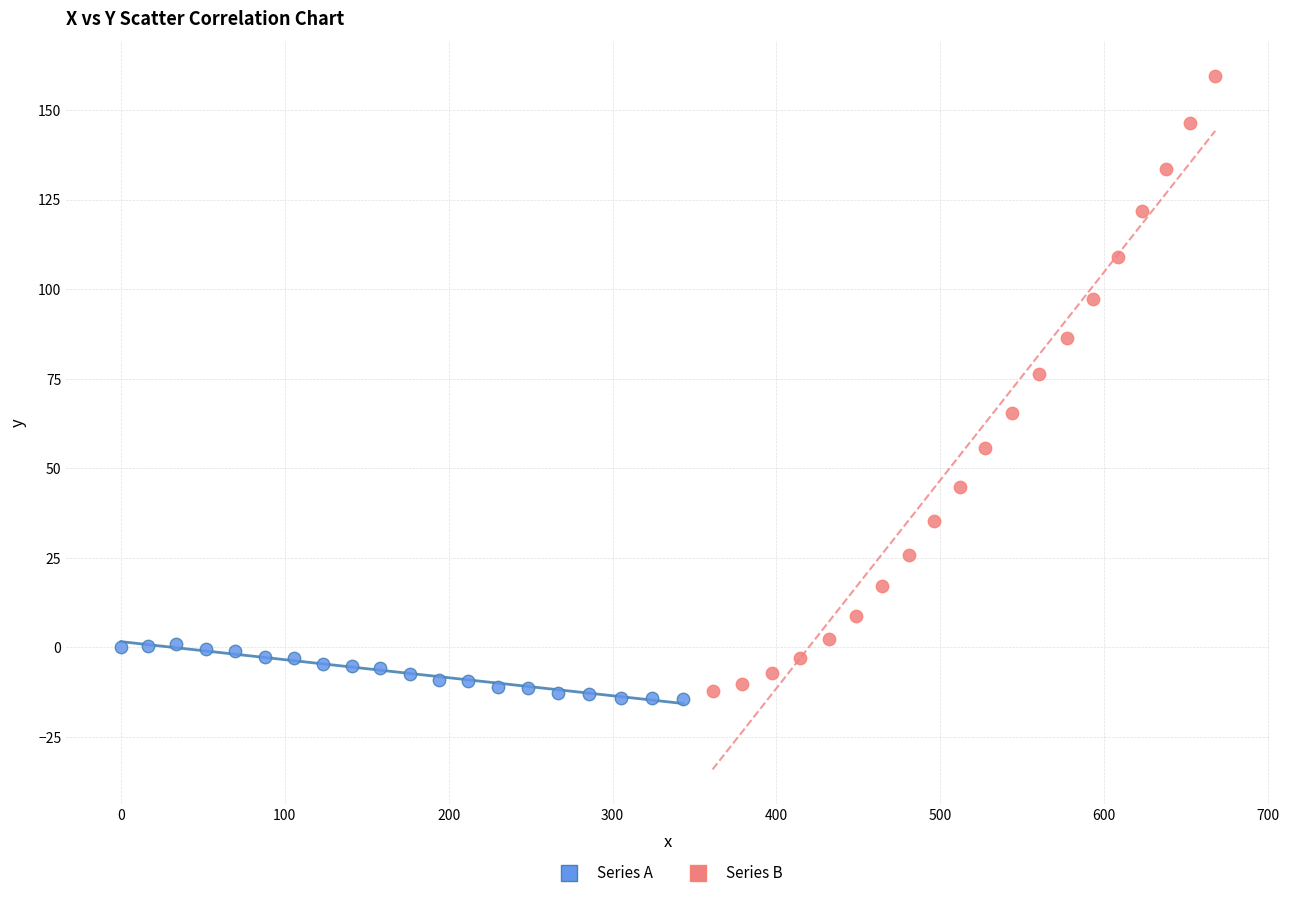

Which series contains the highest Y value?

Series B